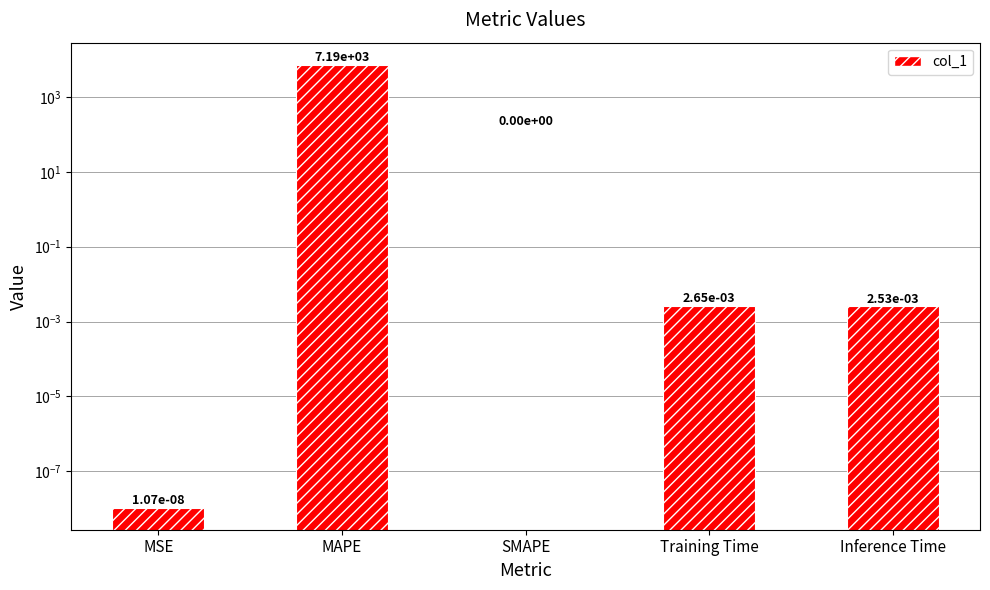

Count the number of categories in the chart.

5